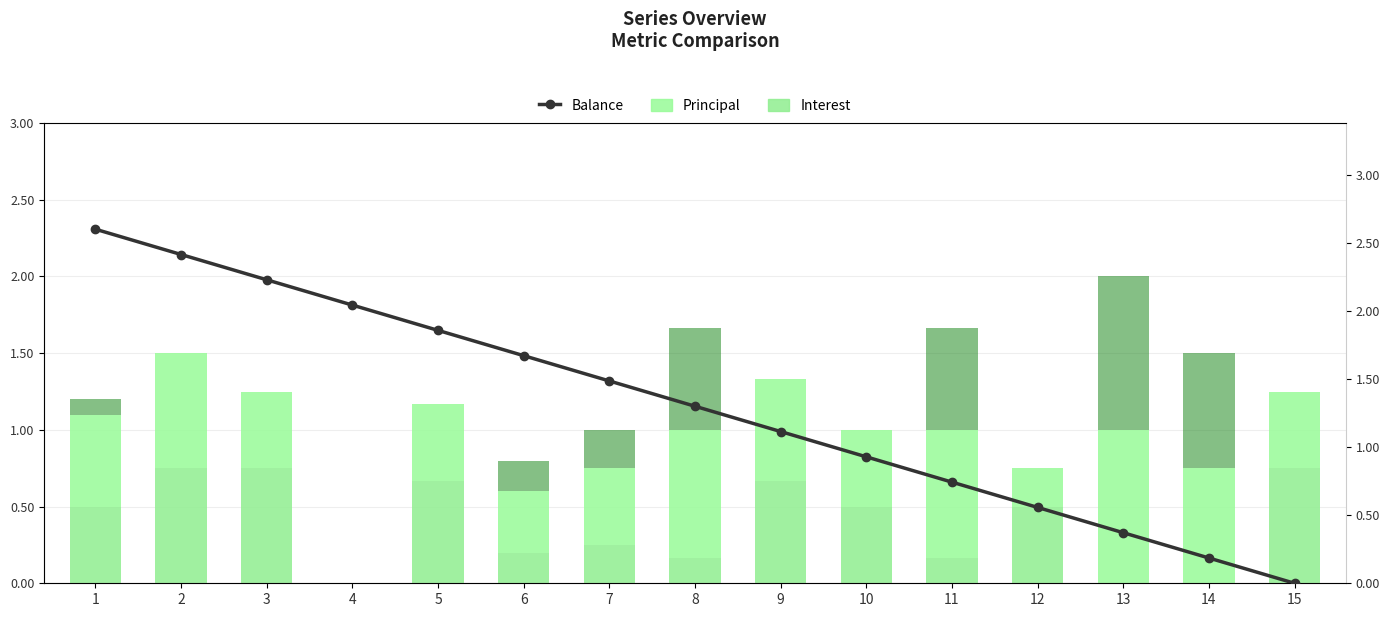

True or false: Principal has a value of 0.6 at 1.

True